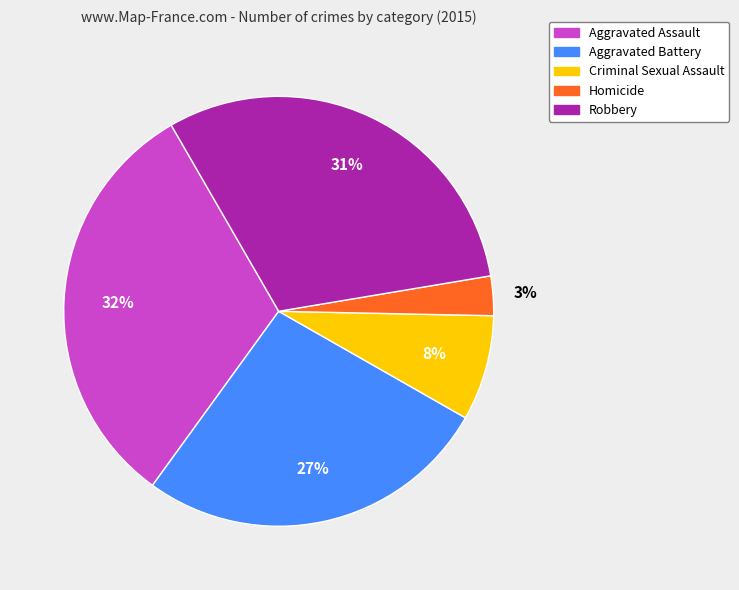

Combined, do Aggravated Assault and Criminal Sexual Assault account for over 50%?

No